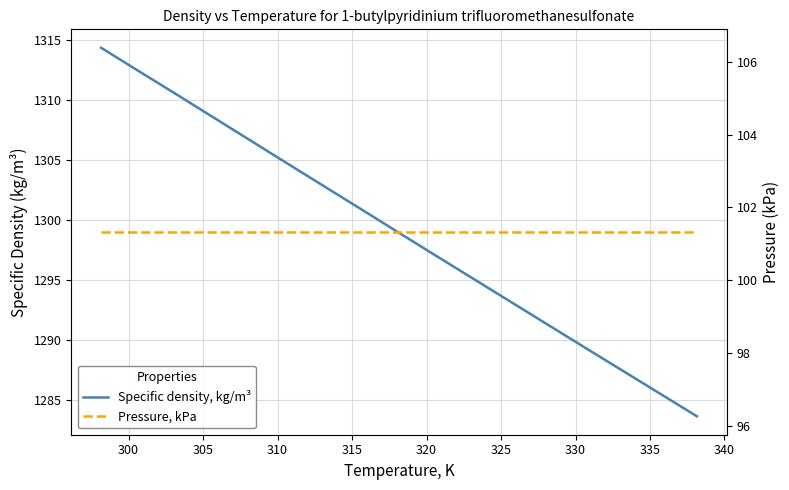

Rank the series at 335 from lowest to highest value.

Pressure, kPa, Specific density, kg/m³